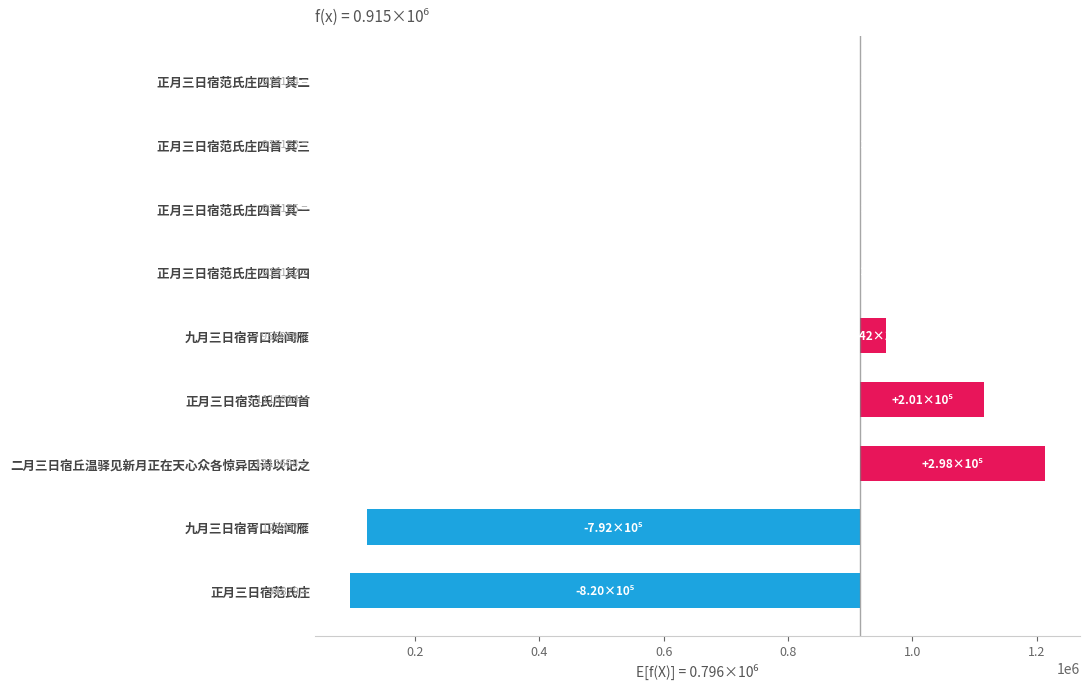

How many categories are shown in the chart?

9